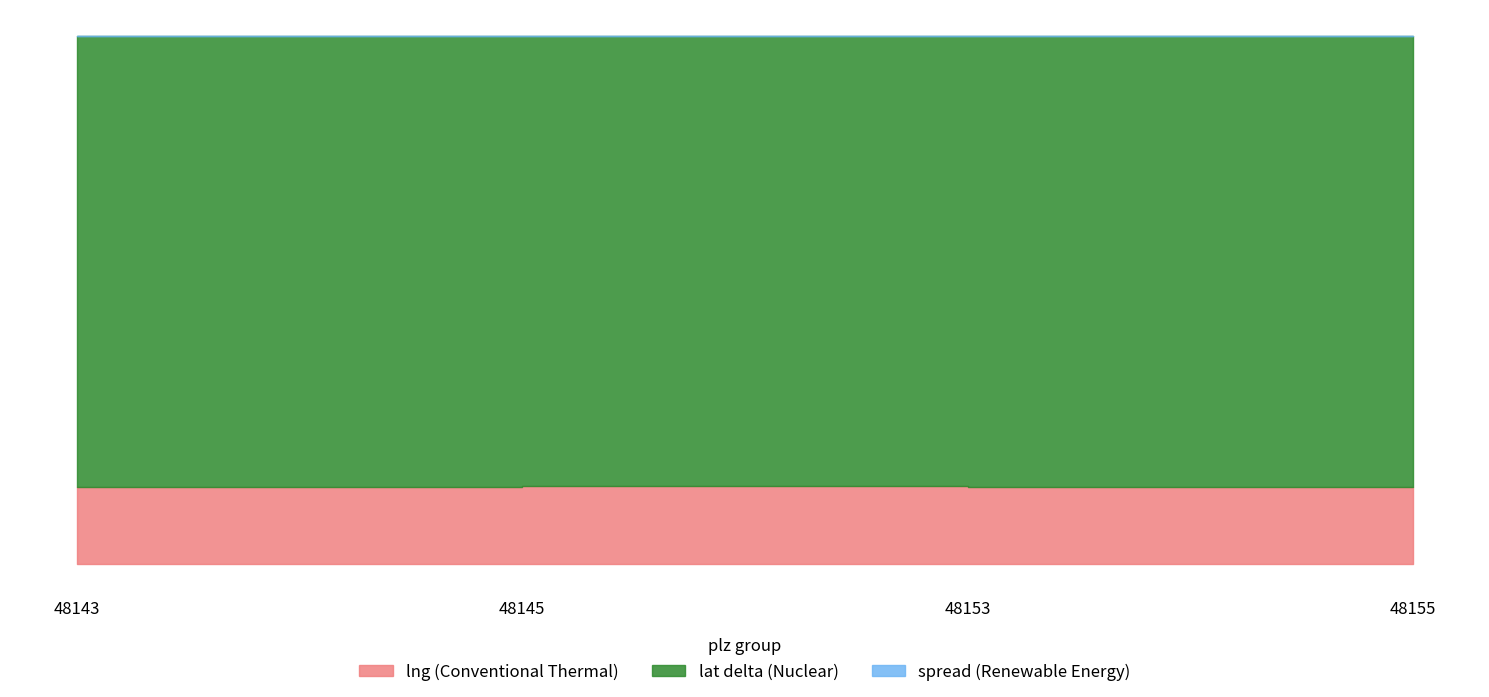

True or false: lat and lng intersect in this chart.

False